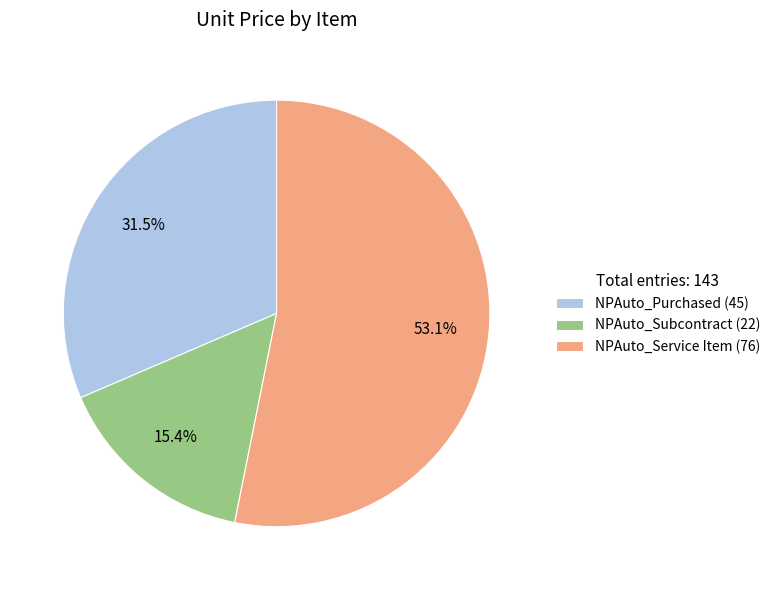

How much of the chart is everything except NPAuto_Subcontract?

84.6%